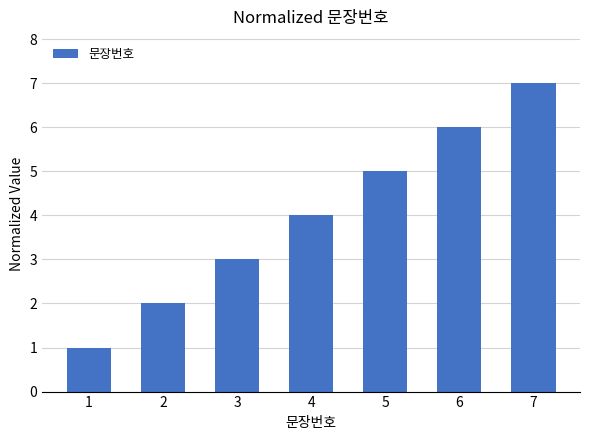

What is the change in value from 1 to 5?

+4